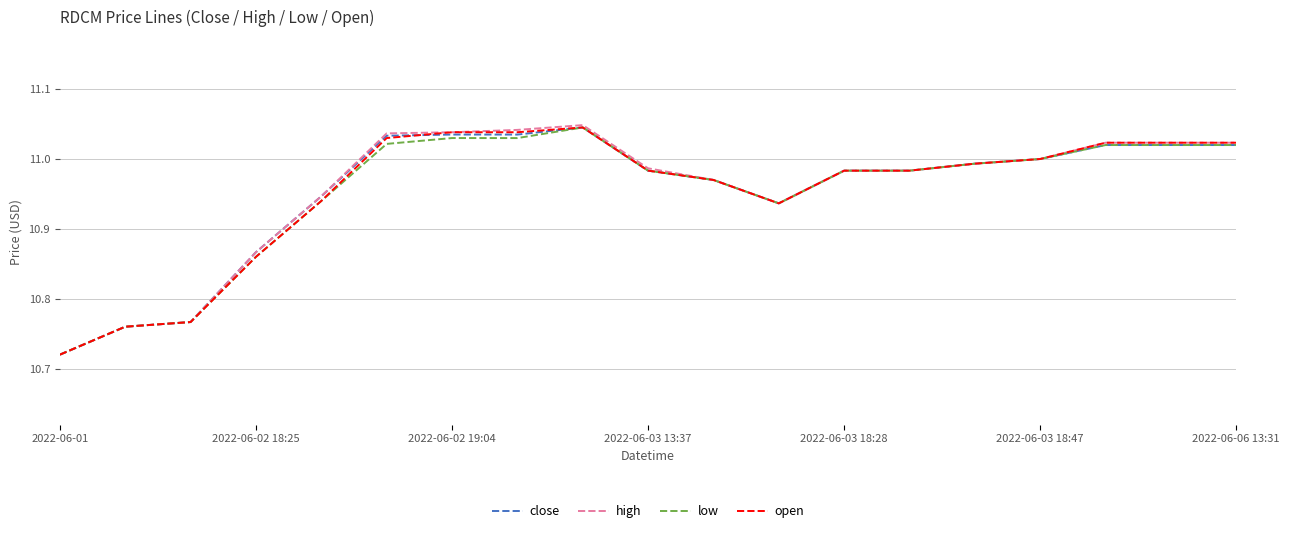

Which series has the widest spread of values?

high